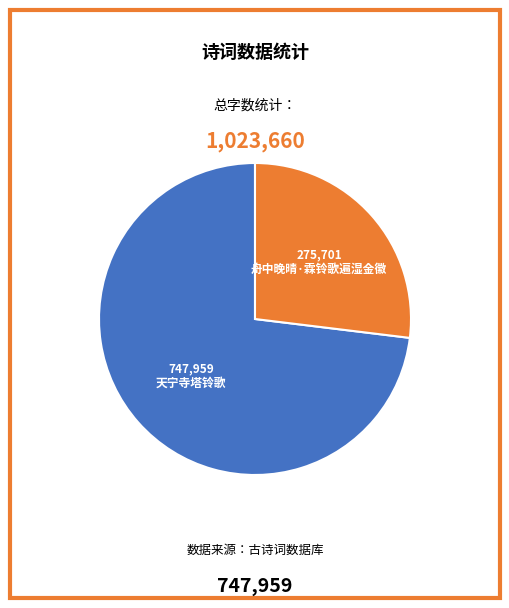

Does any single category account for the majority?

Yes